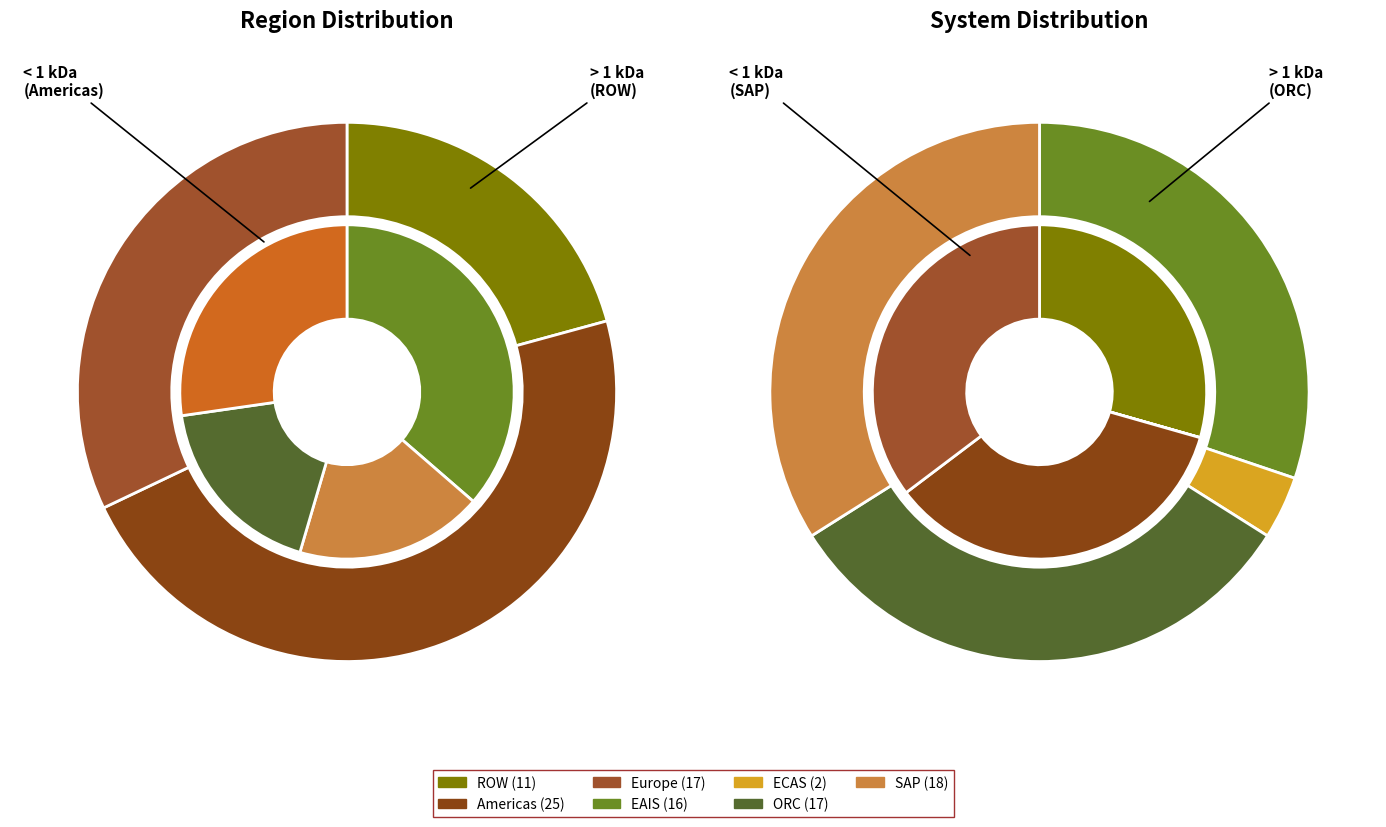

To the nearest percent, what portion does SAP represent?

35%